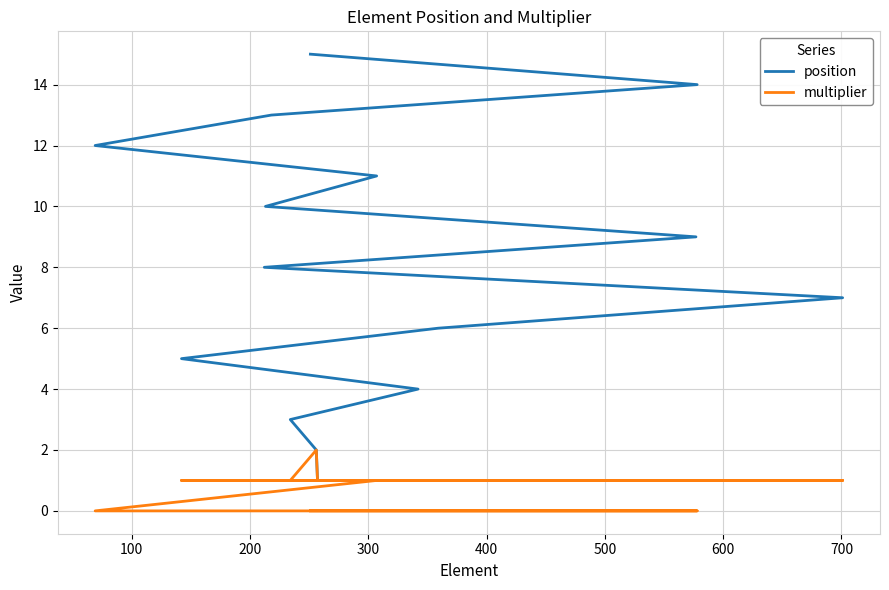

How many lines are shown in the chart?

2